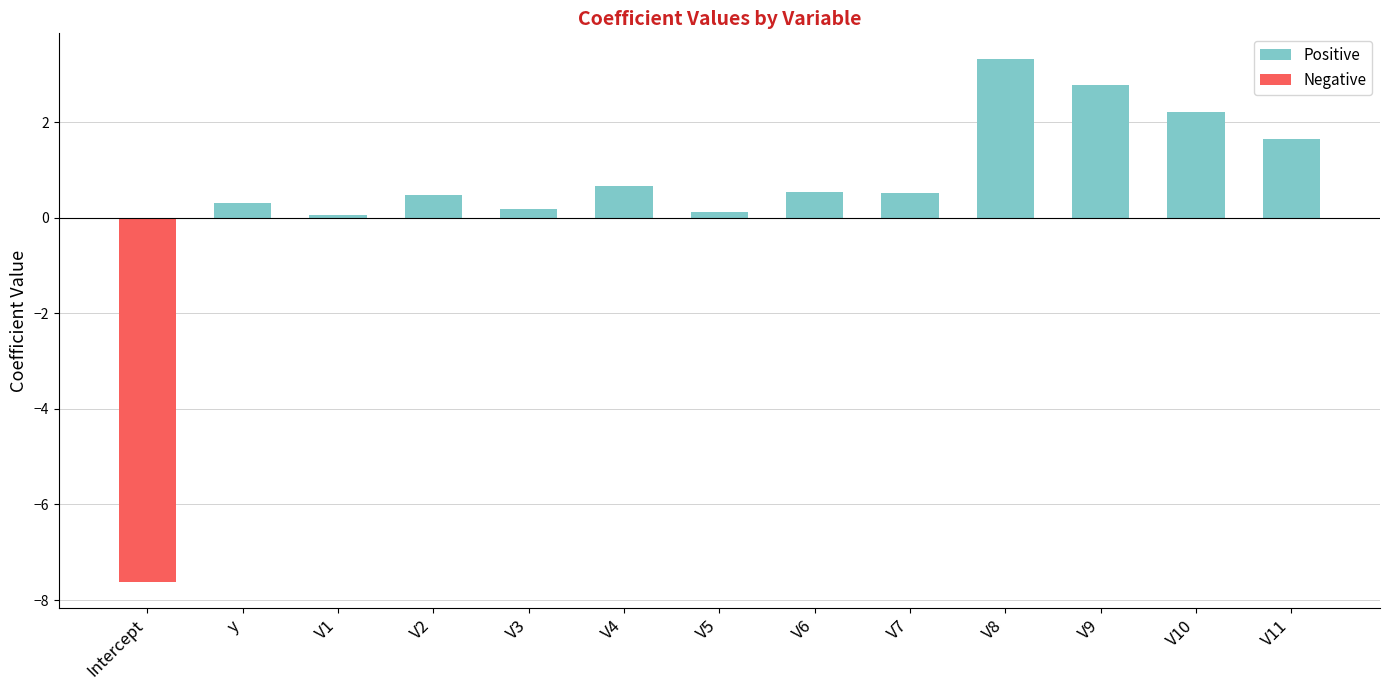

What is the label of the 11th bar from the left?

V9